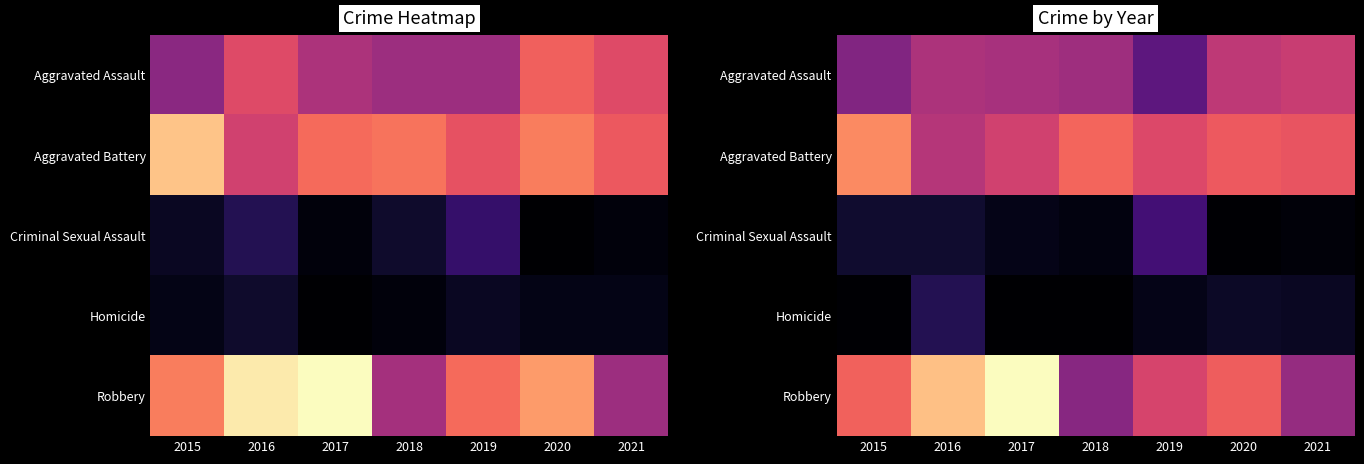

At 2019, list the series in order from largest to smallest.

Aggravated Battery, Robbery, Aggravated Assault, Criminal Sexual Assault, Homicide